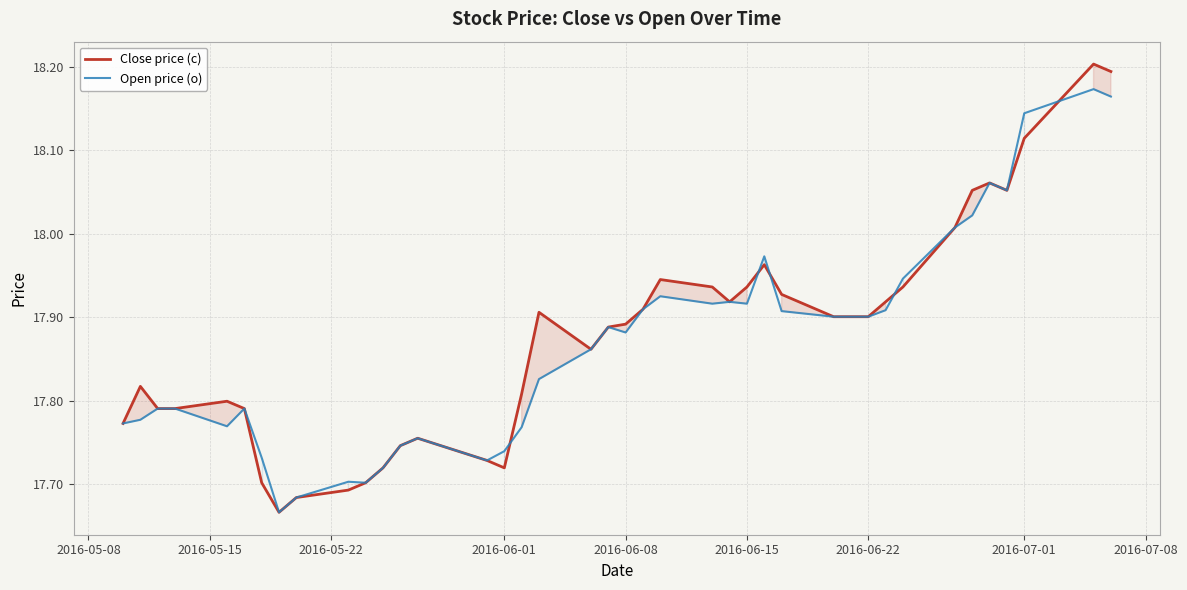

Which series has the largest range (max minus min)?

Close price (c)